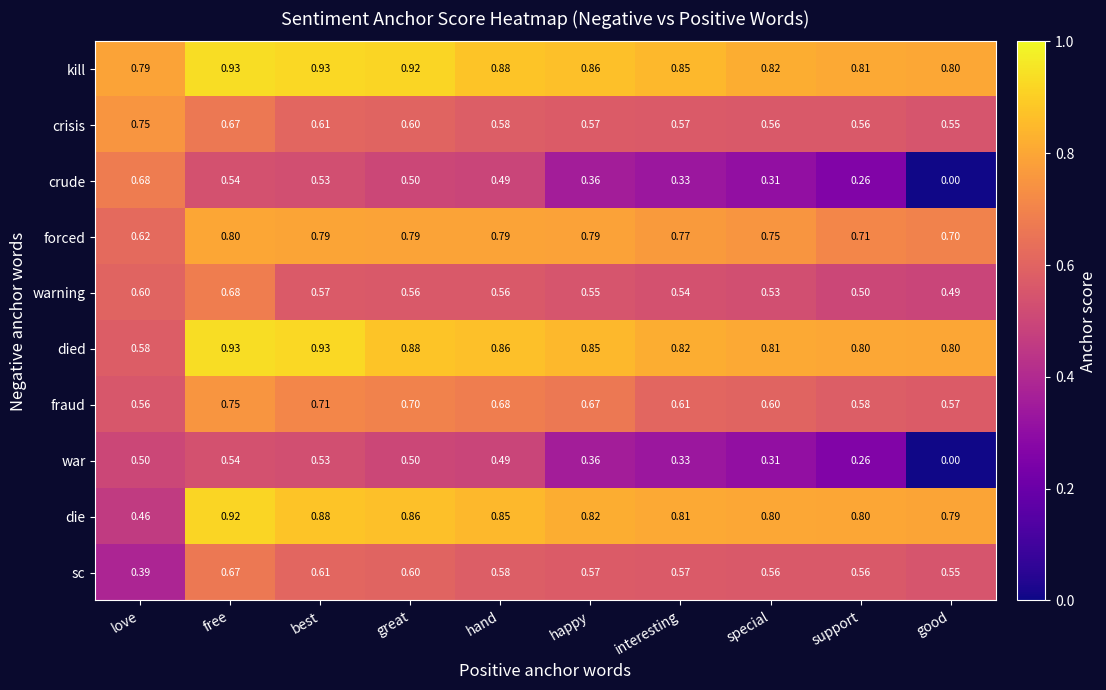

Rank the series at love from highest to lowest value.

kill, crisis, crude, forced, warning, died, fraud, war, die, sc